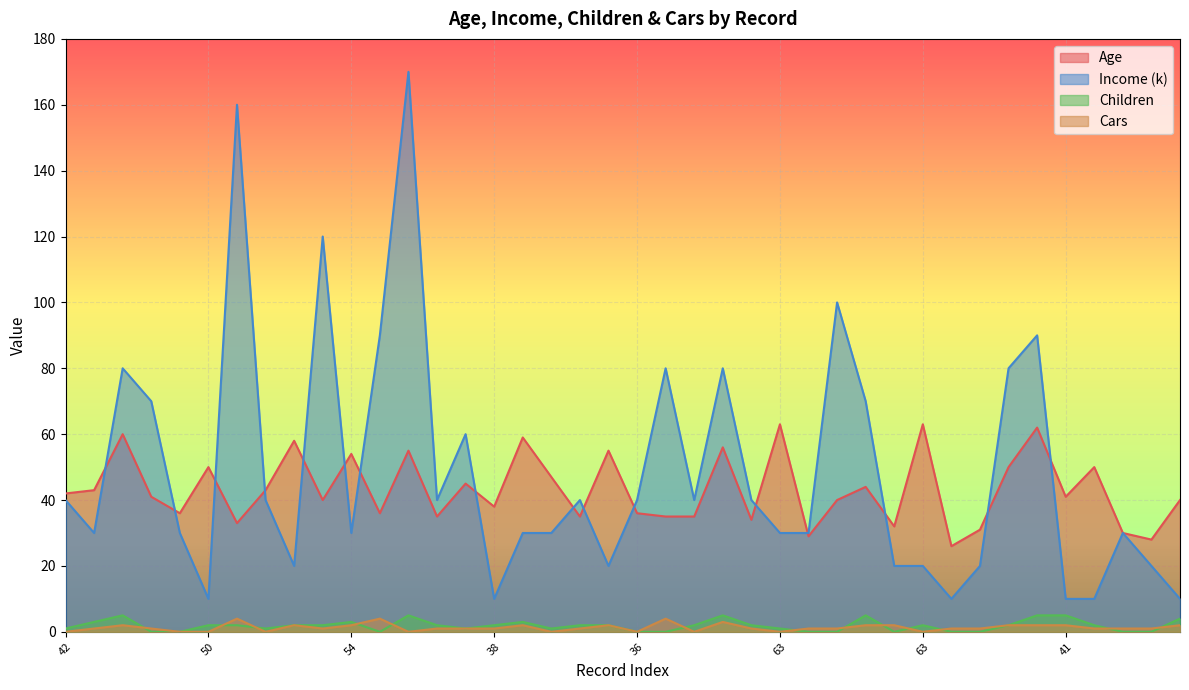

Which category has the lowest value in the Income (k) series?

50